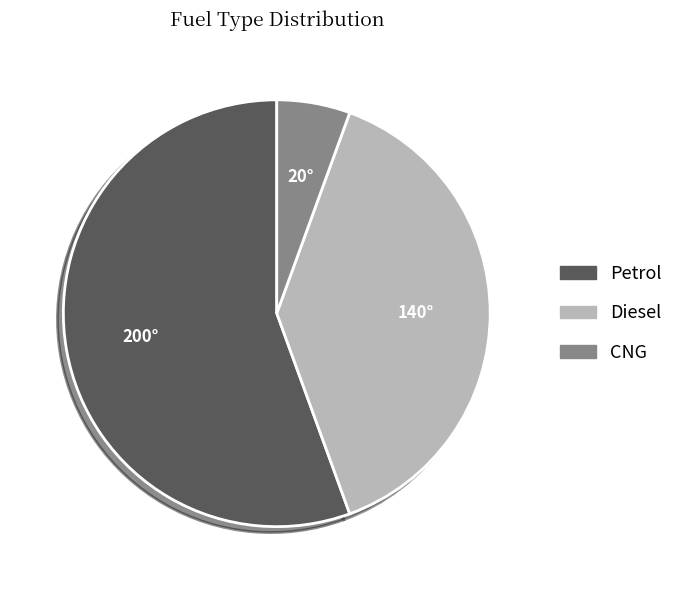

Between Petrol and CNG, which is larger?

Petrol